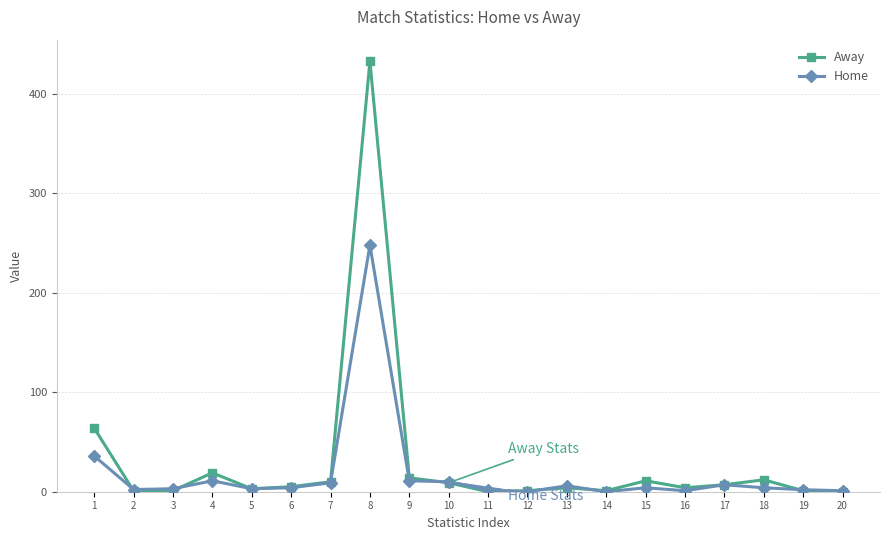

How many categories are shown in the chart?

20